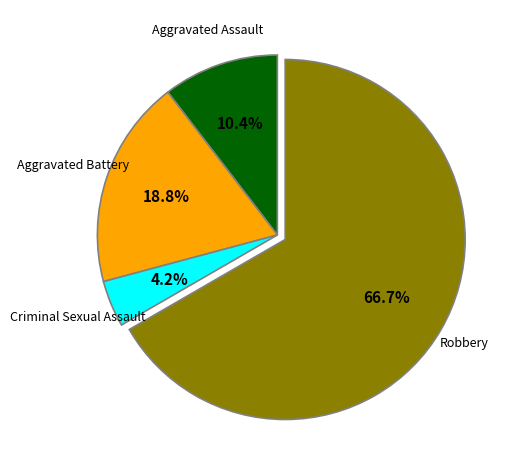

Is there a majority slice in this chart?

Yes